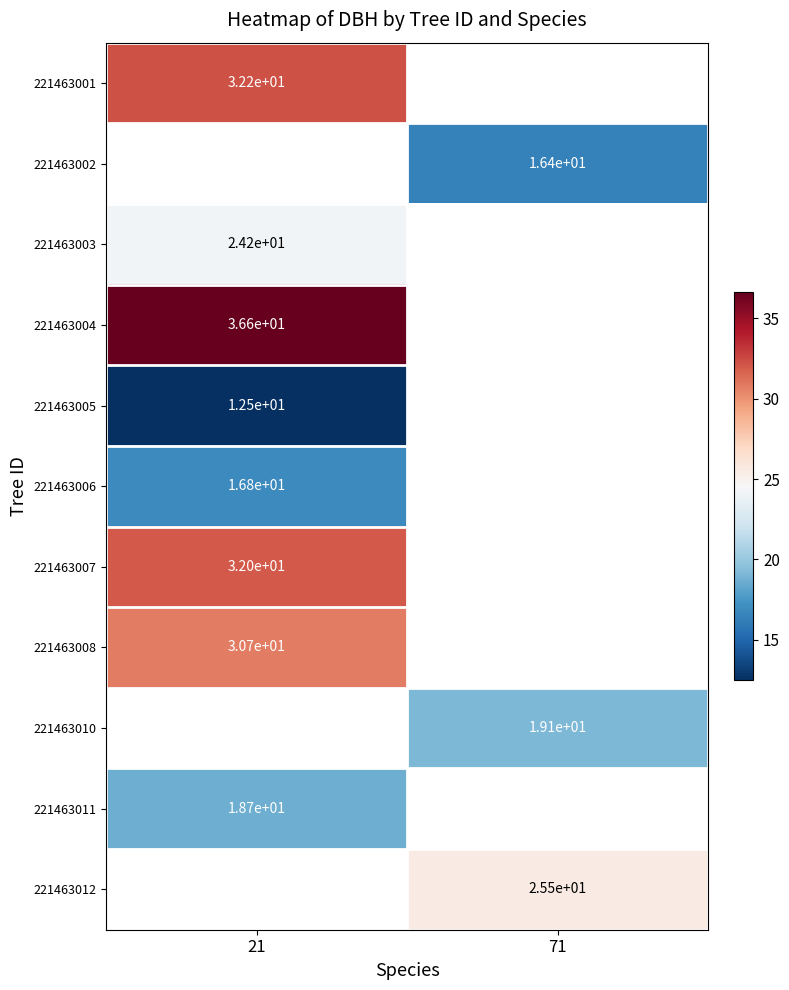

List the series in order of their peak value, lowest first.

221463001, 221463002, 221463005, 221463006, 221463011, 221463003, 221463008, 221463007, 221463004, 221463010, 221463012